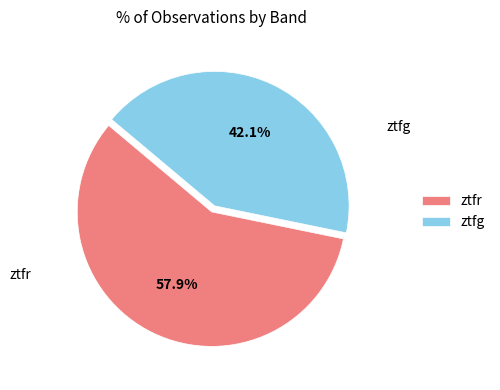

Does ztfr account for over 50% of the chart?

Yes